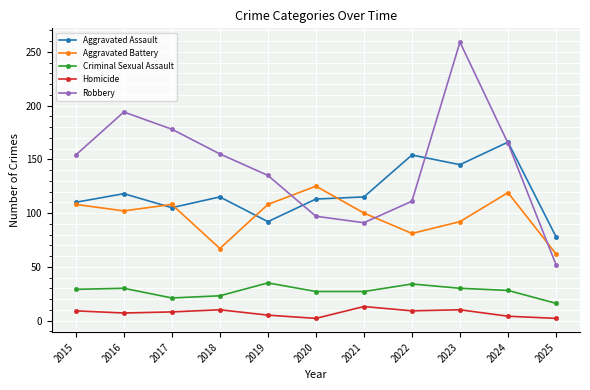

Which series has the widest spread of values?

Robbery